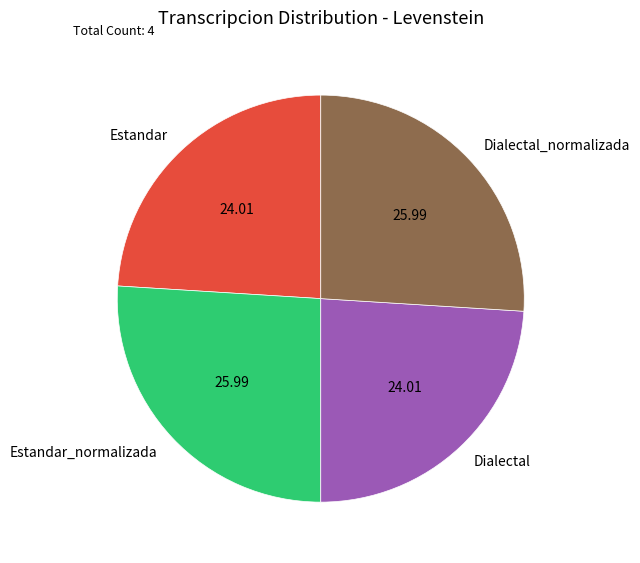

What is the ratio of the value at Estandar to the value at Dialectal?

1.0